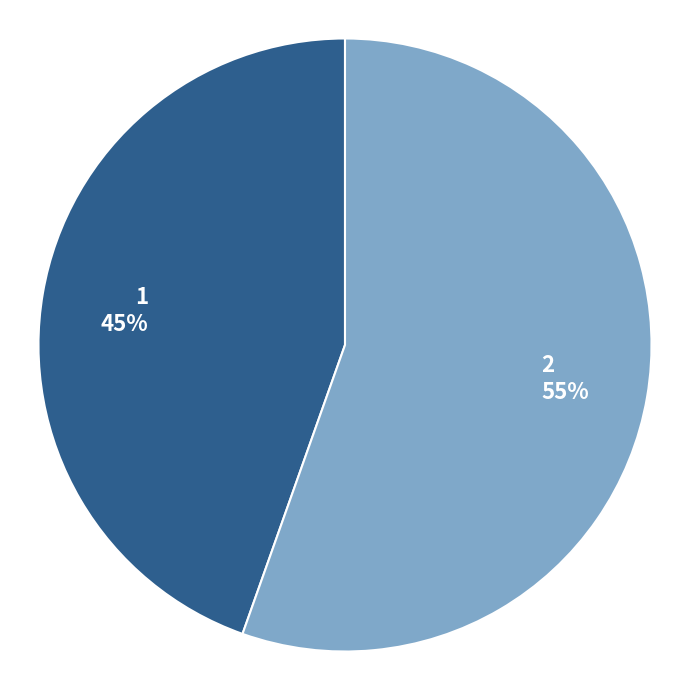

Count the number of slices in the pie.

2